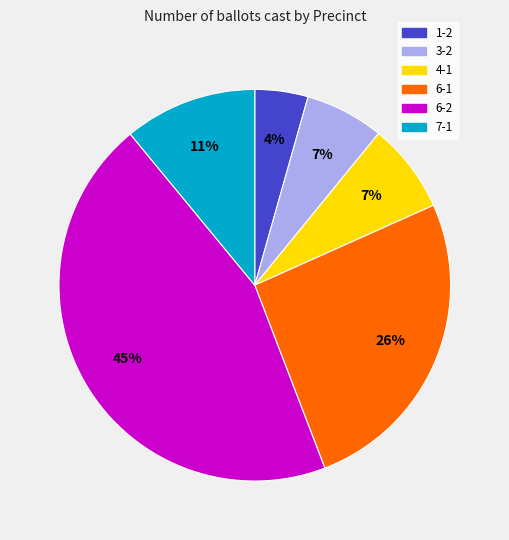

To the nearest percent, what is the combined percentage of 4-1 and 7-1?

18%